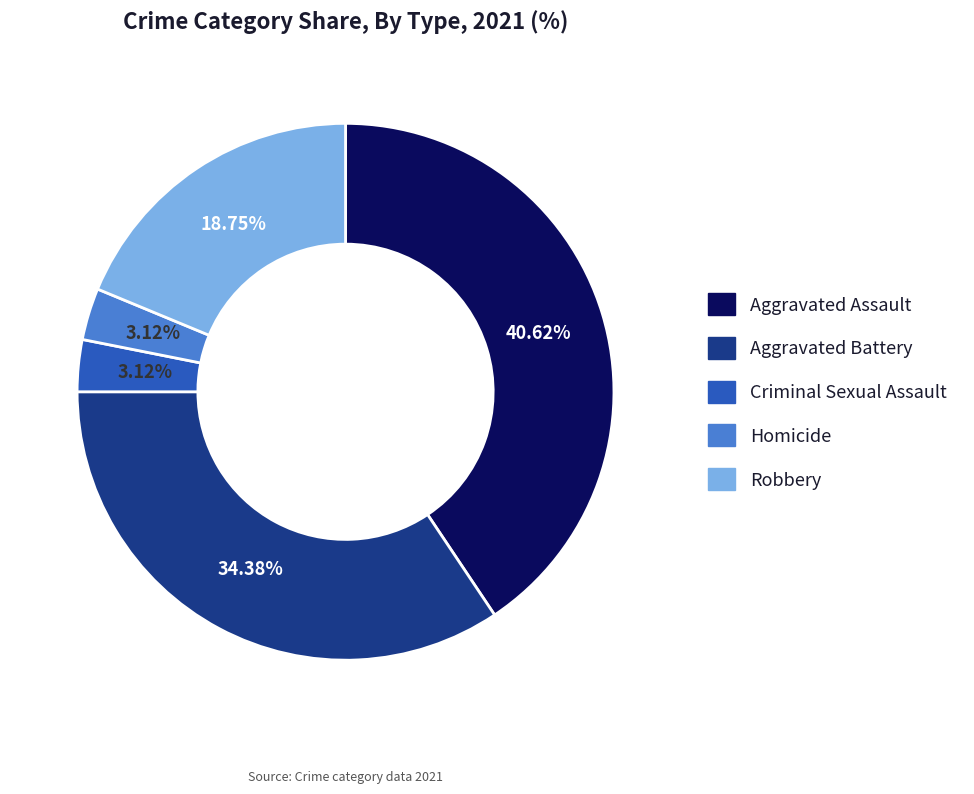

Which has a higher value, Aggravated Assault or Aggravated Battery?

Aggravated Assault